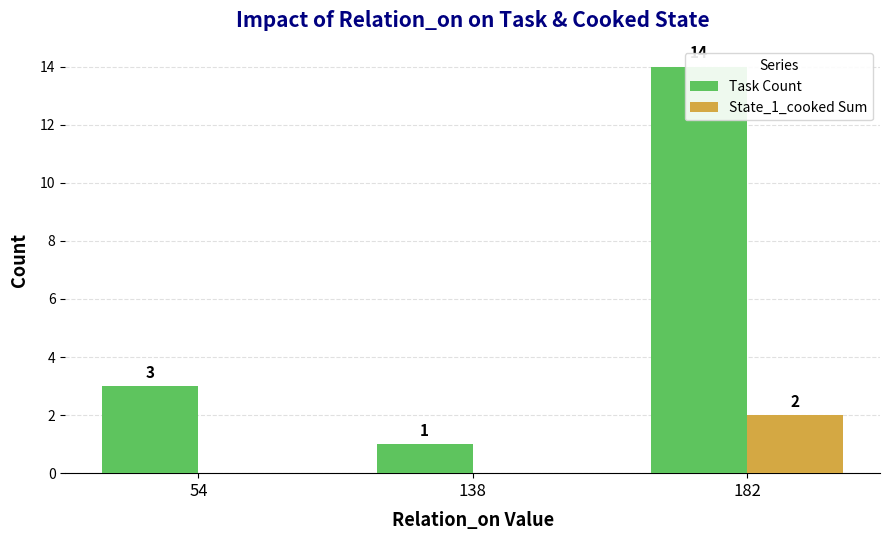

At which label is Task Count closest to 7?

54